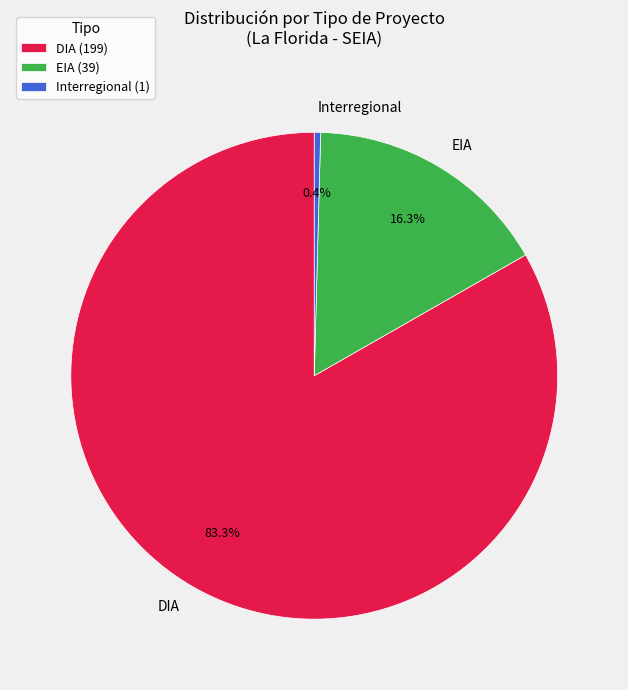

Which has a higher value, Interregional (1) or EIA (39)?

EIA (39)